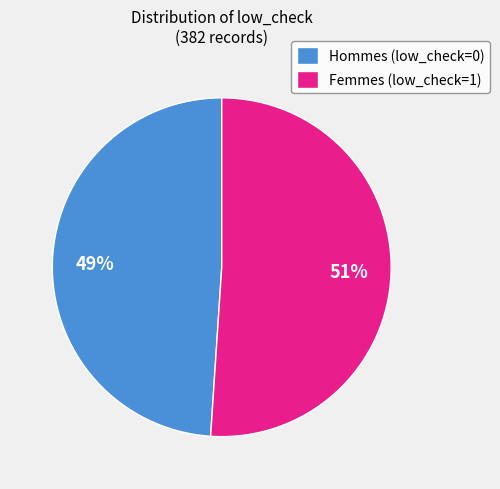

What is the majority slice?

Femmes (low_check=1)